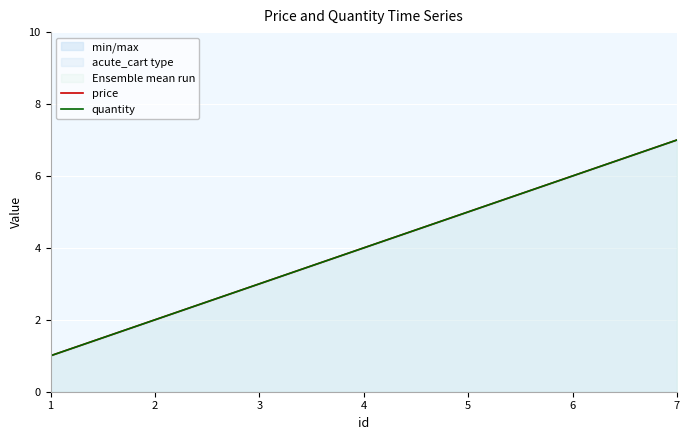

Which category has the highest value in the price series?

7